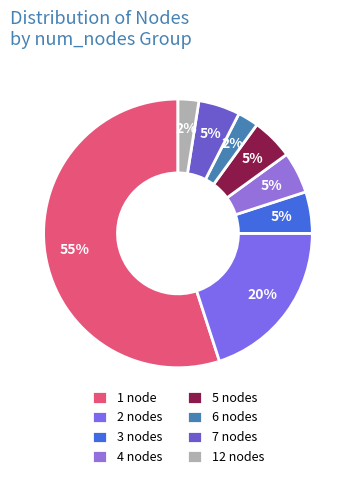

Count the number of slices in the pie.

8